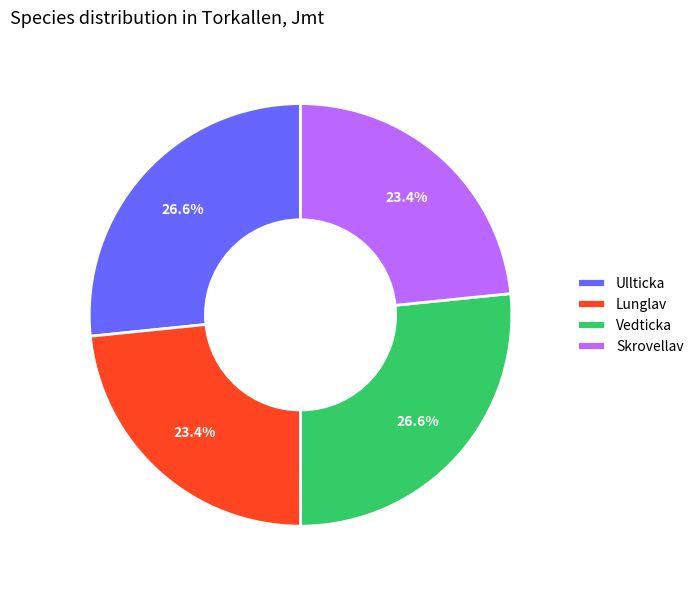

What percentage is NOT represented by Skrovellav?

76.6%